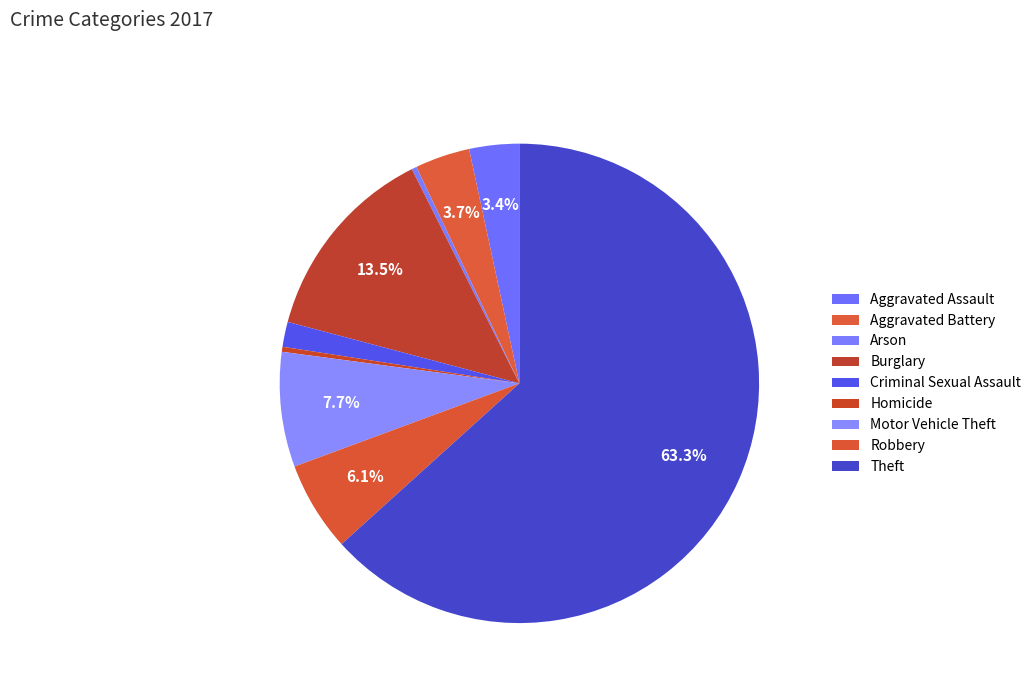

How many segments does this pie chart have?

9